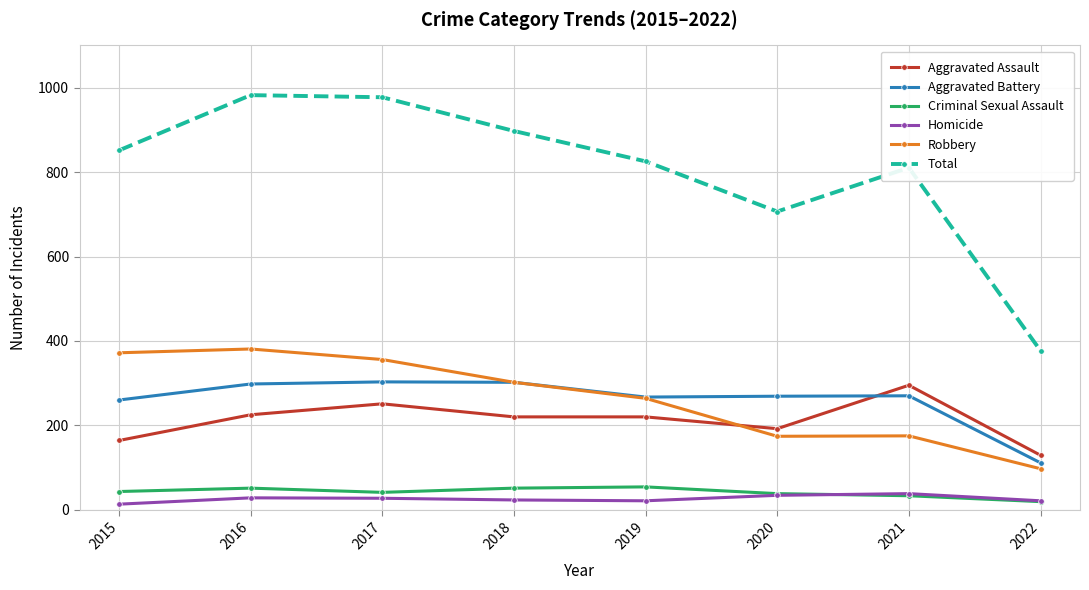

Is it true that Aggravated Battery equals 260 at 2015?

True